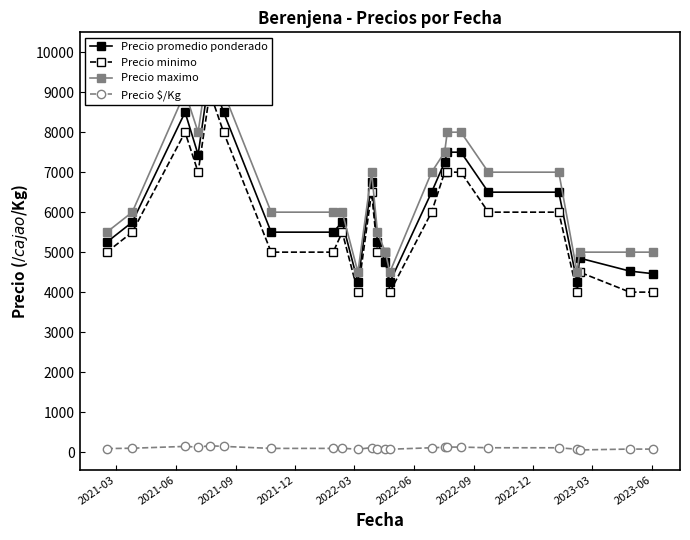

True or false: Precio $/Kg and Precio minimo cross at least once.

False